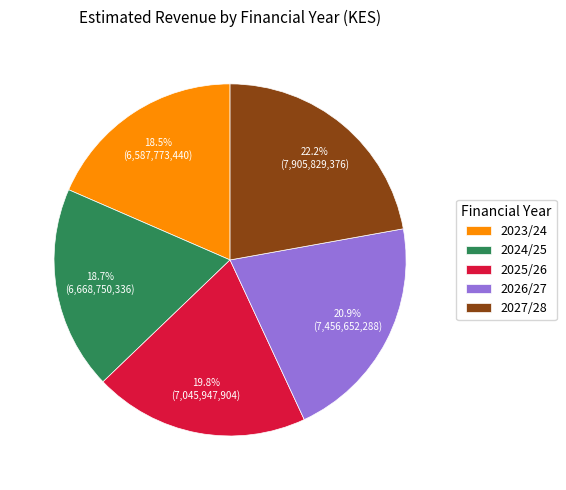

What is the ratio of the value at 2024/25 to the value at 2026/27?

0.9